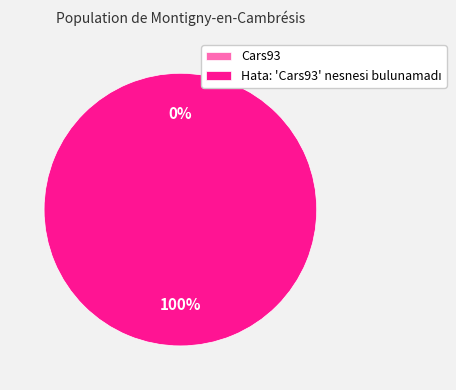

Which slice is the smallest?

Cars93